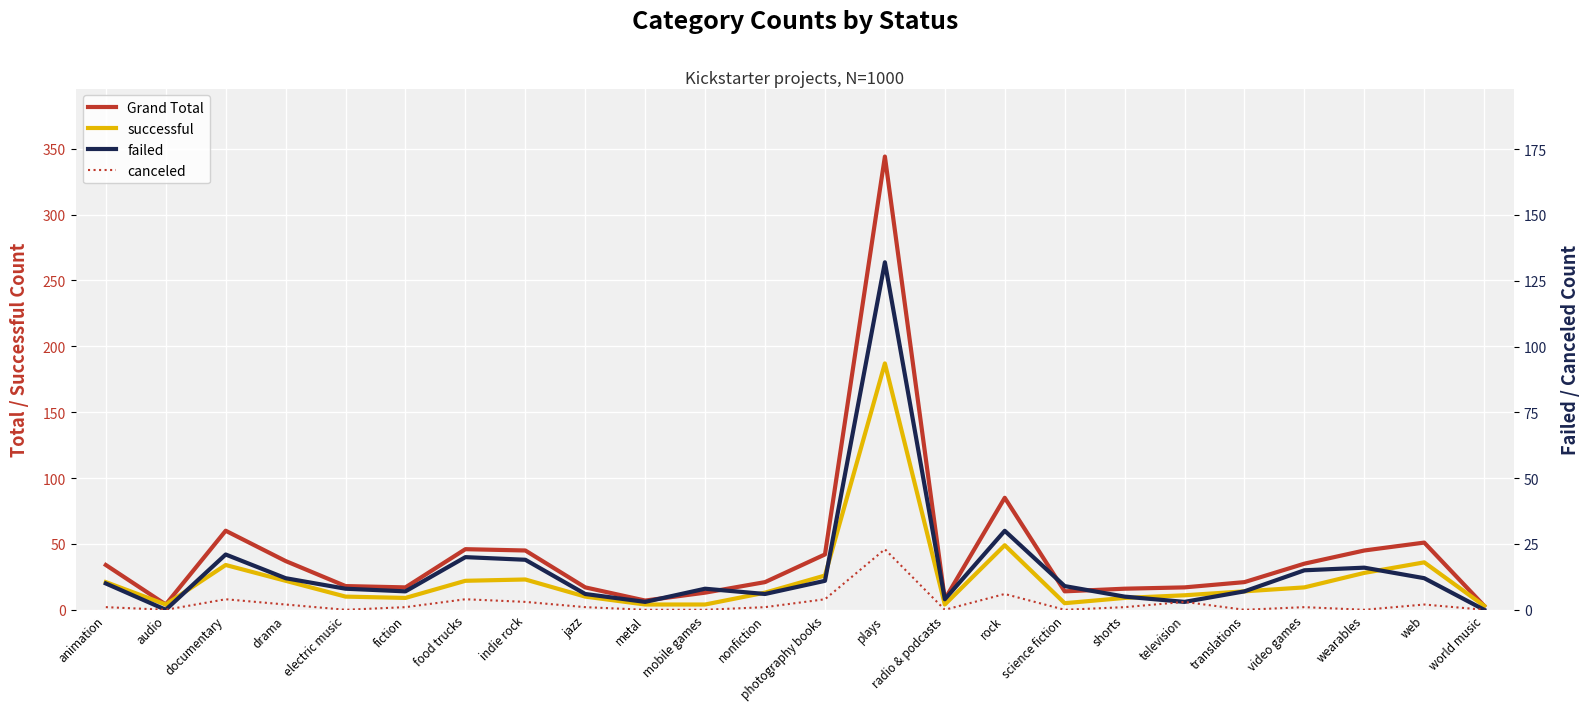

How many series are shown in this chart?

4